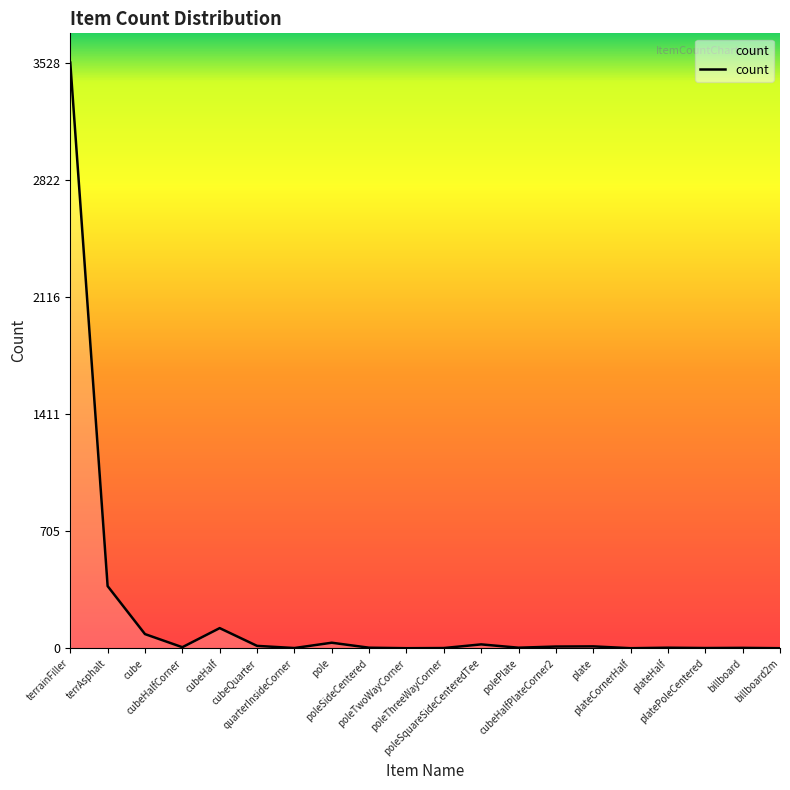

What is the greatest value displayed?

3528